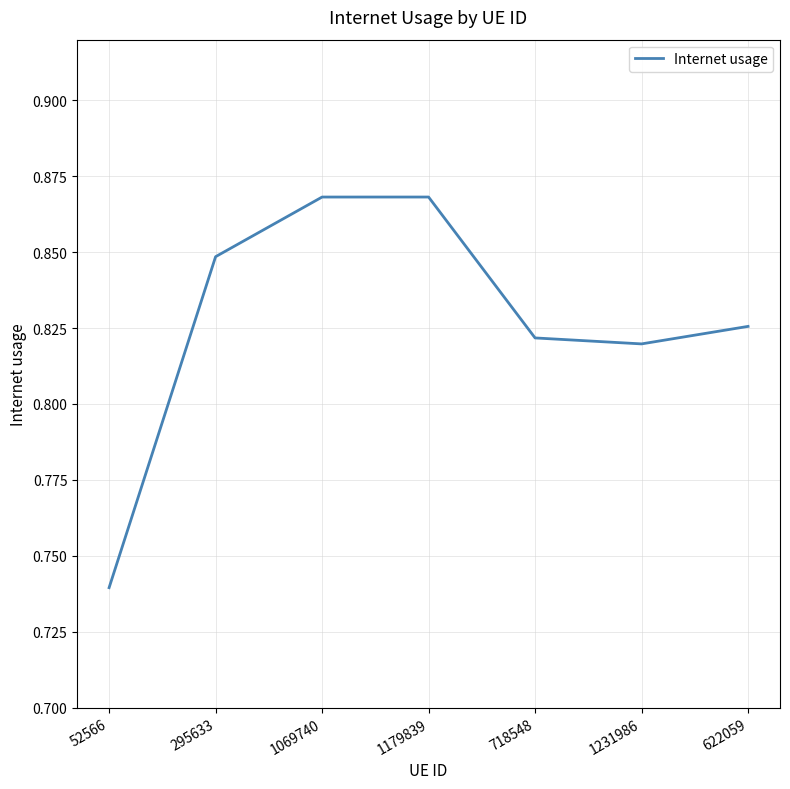

How many interior local peaks (higher than both neighbors) does the data have?

1